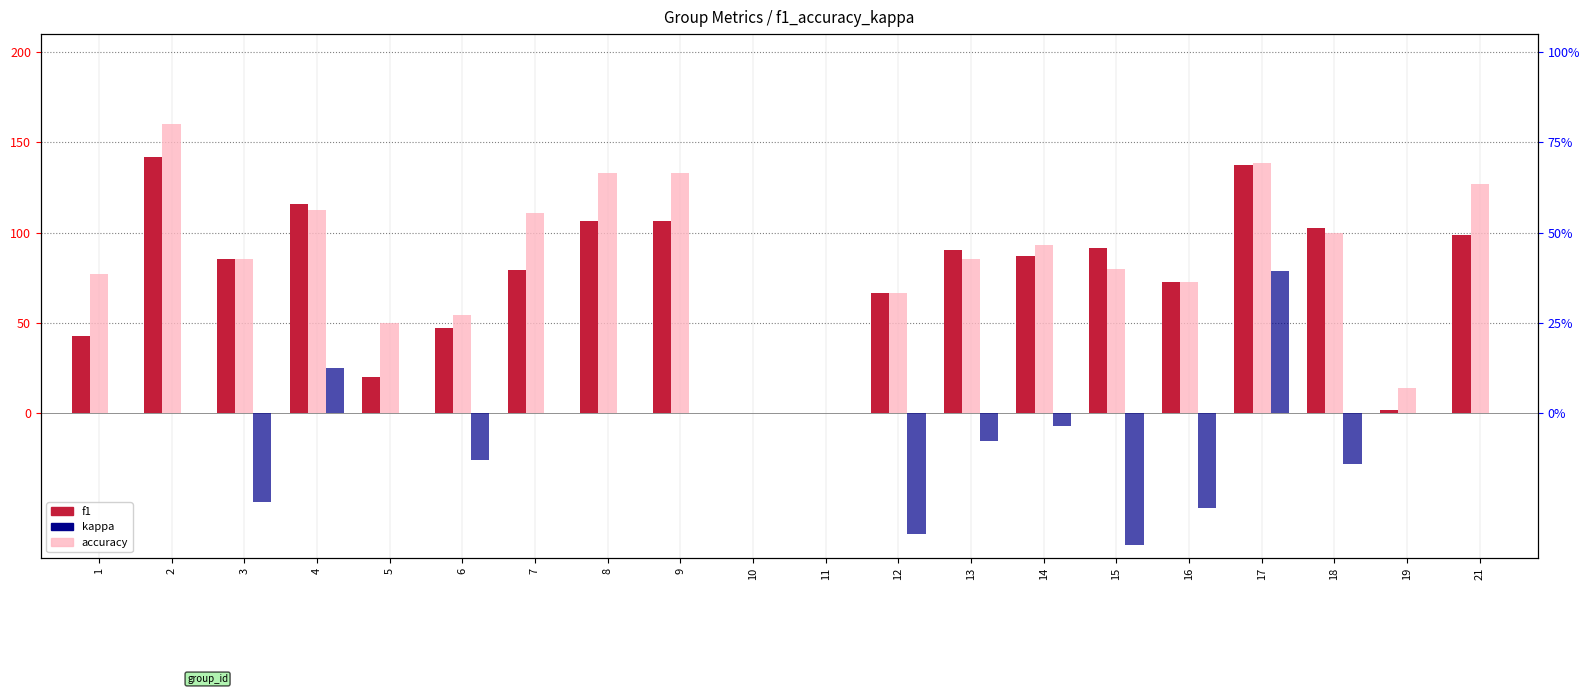

How many values in the kappa series are below 0?

8